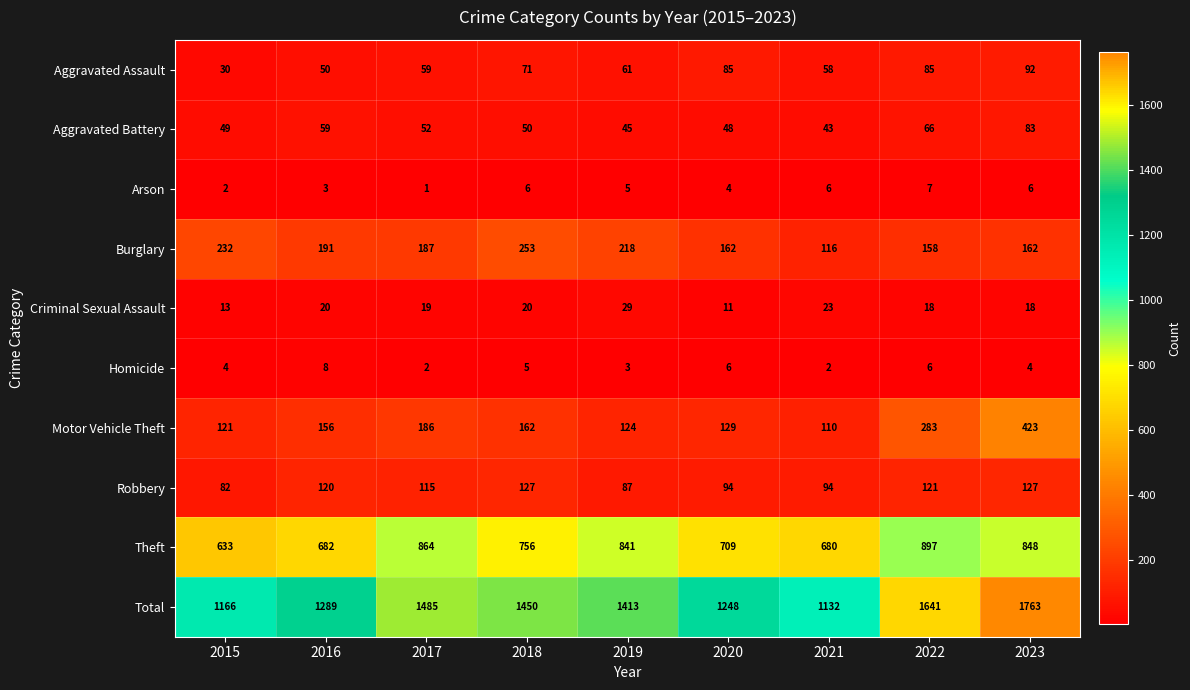

What is the difference between the second highest and minimum values in the Theft series?

231